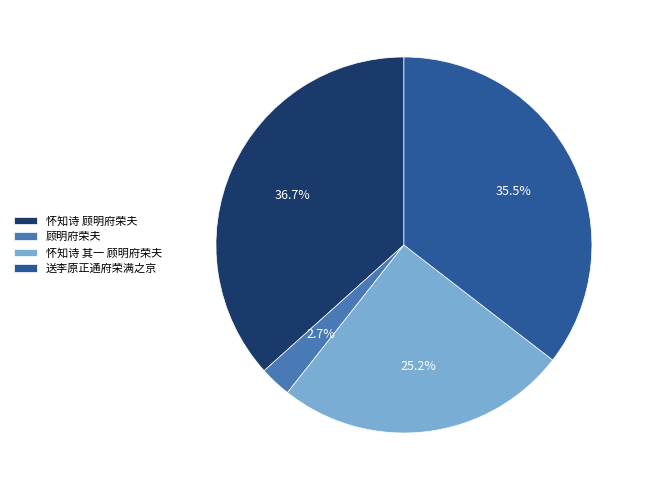

Which has a higher value, 怀知诗 顾明府荣夫 or 怀知诗 其一 顾明府荣夫?

怀知诗 顾明府荣夫